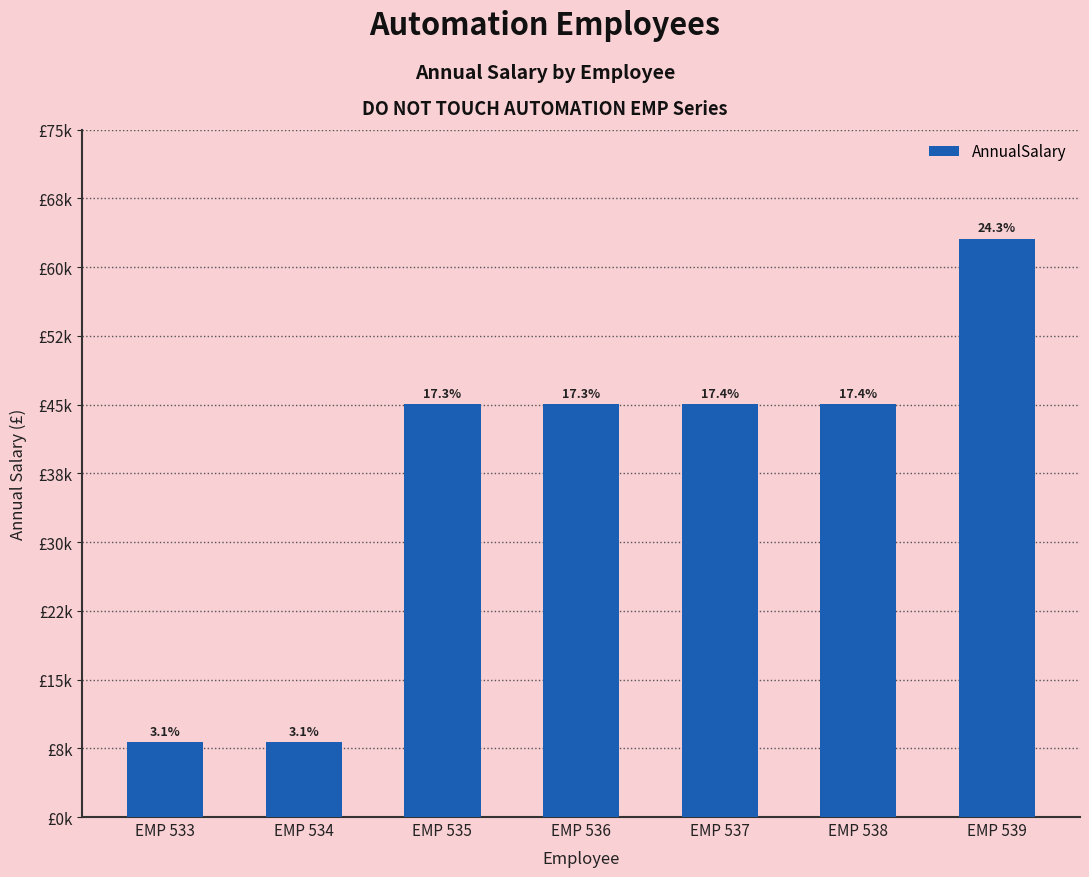

What is the sum of all values?

259412.0